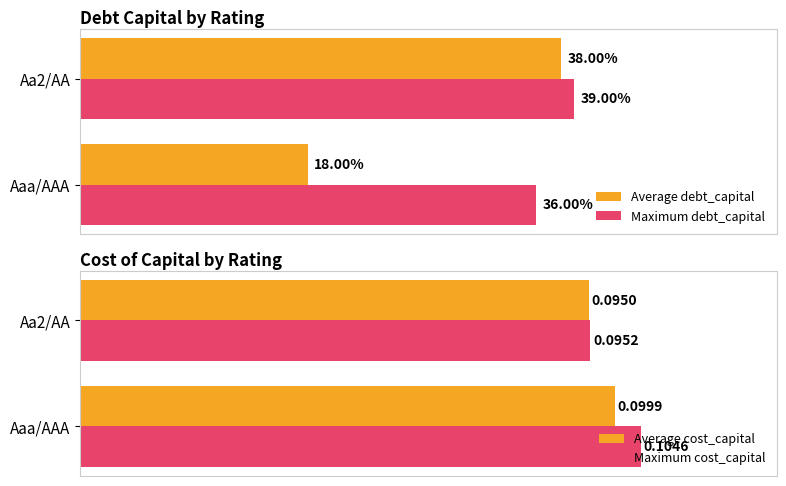

Does the chart contain any negative values?

No